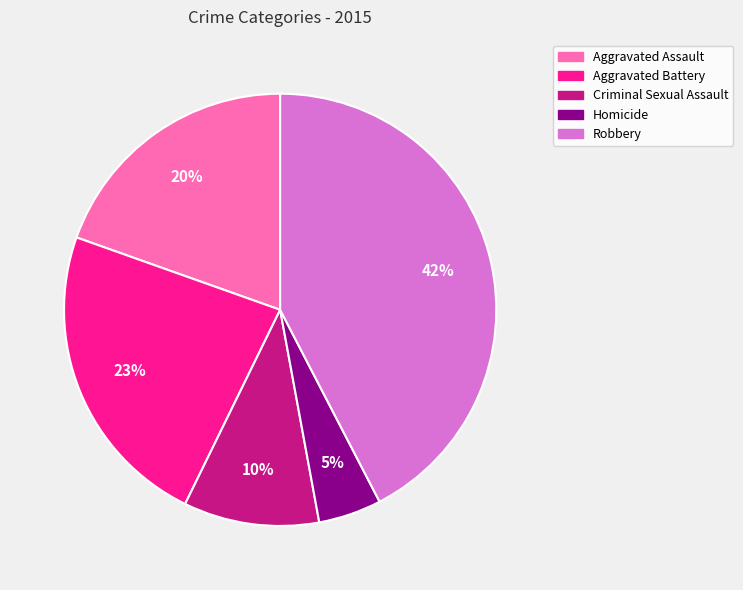

How many slices are in this pie chart?

5